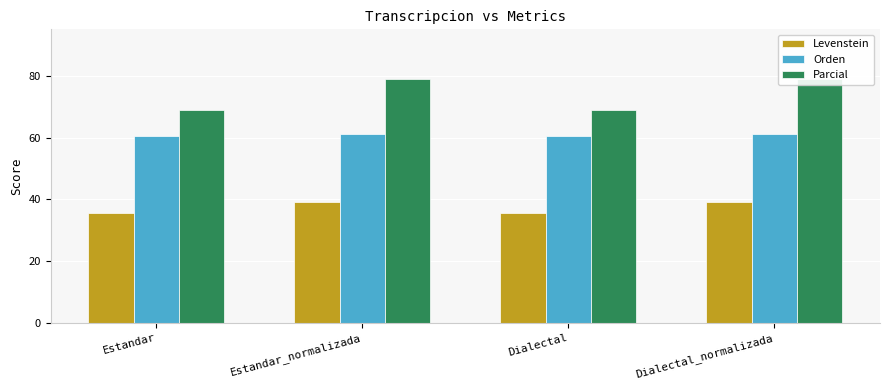

What is the spread (max minus min) of values at Dialectal_normalizada?

39.8